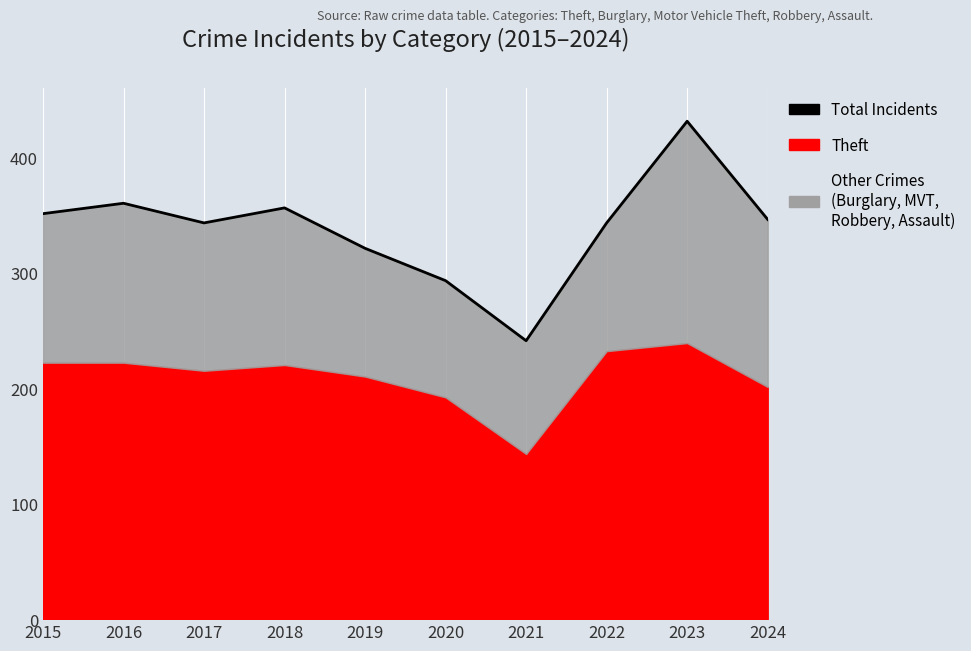

How many points are higher than both their immediate neighbors (excluding endpoints)?

3